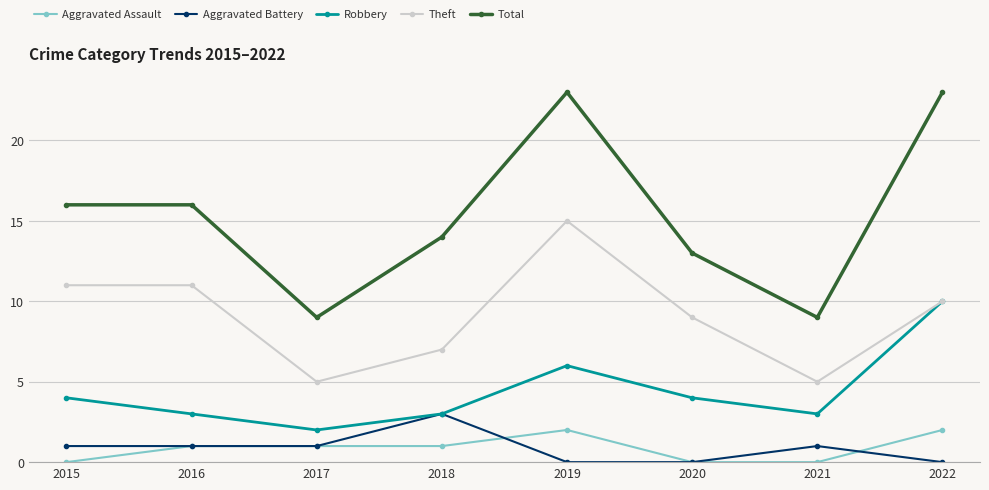

At which category is the sum across all series the highest?

2019